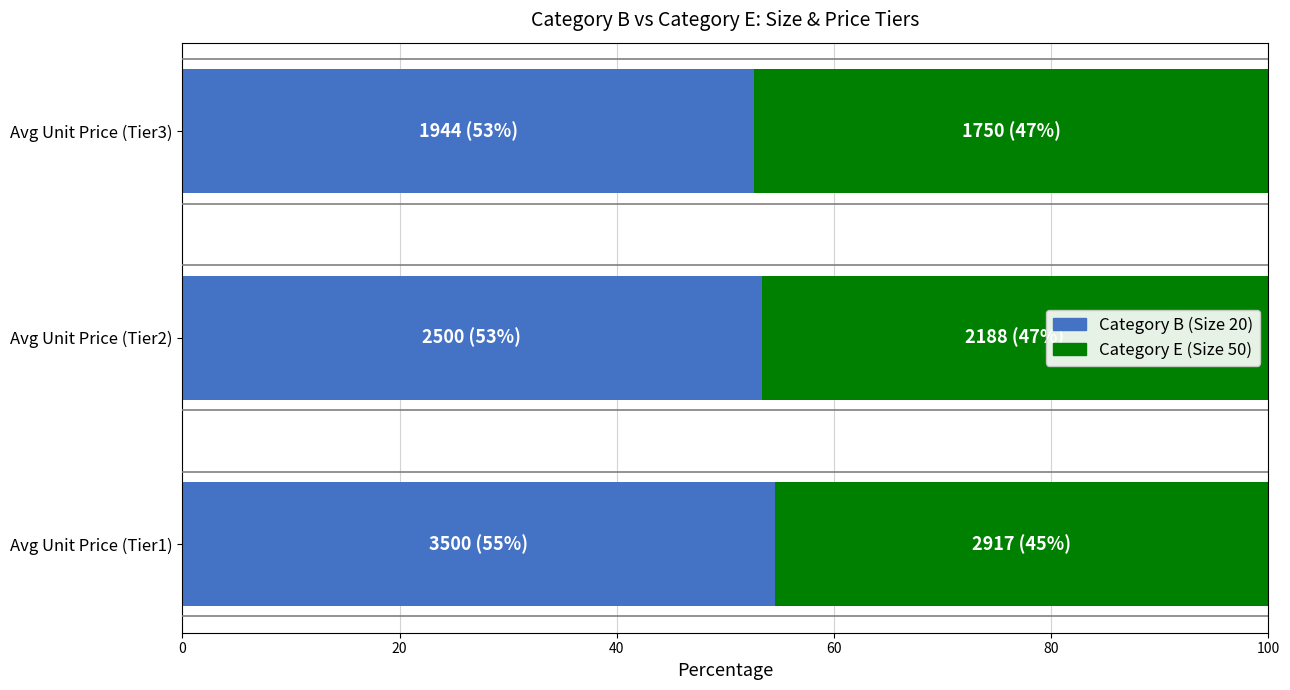

What is the highest value of the Category B (Size 20) series?

54.5